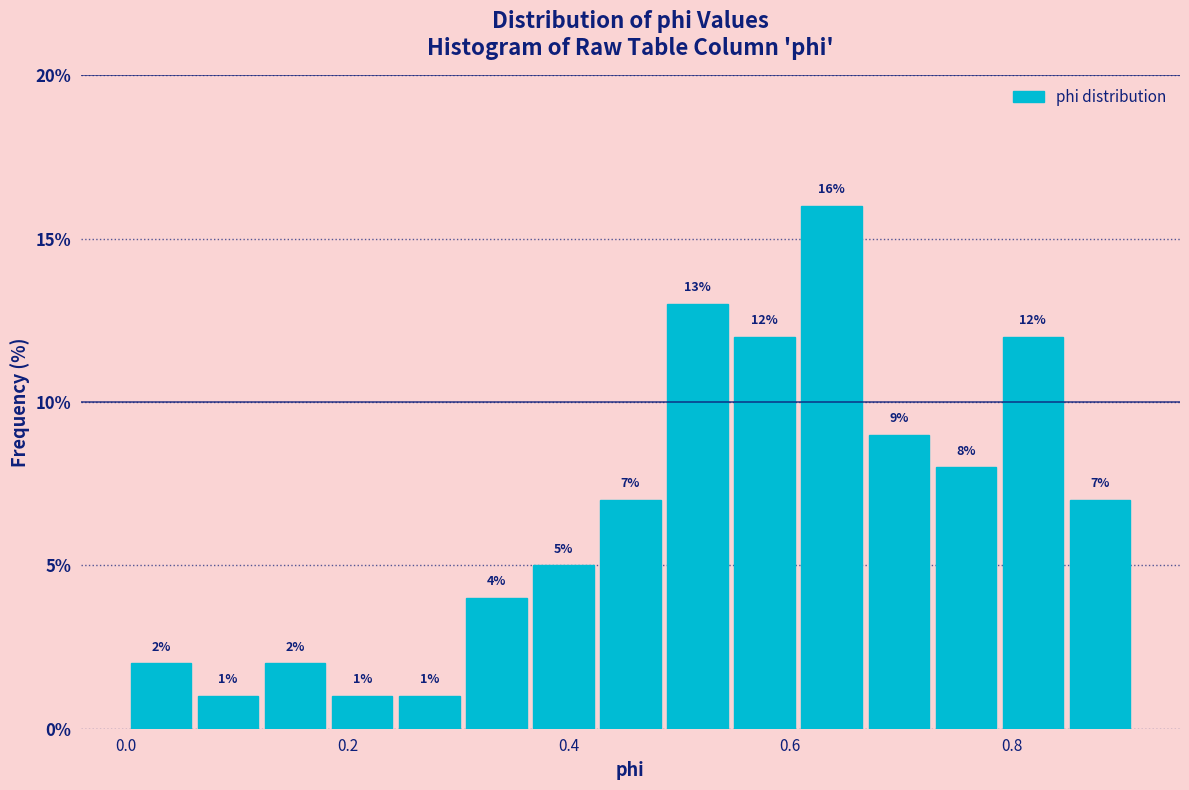

Around what value on the x-axis is the tallest bar? Give the approximate position of its centre, as read against the axis.

0.64